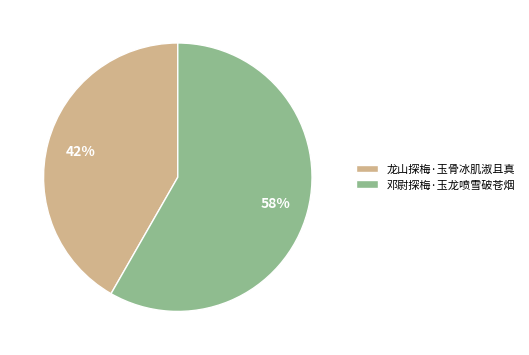

Do 邓尉探梅·玉龙喷雪破苍烟 and 龙山探梅·玉骨冰肌淑且真 together represent more than half of the pie?

Yes